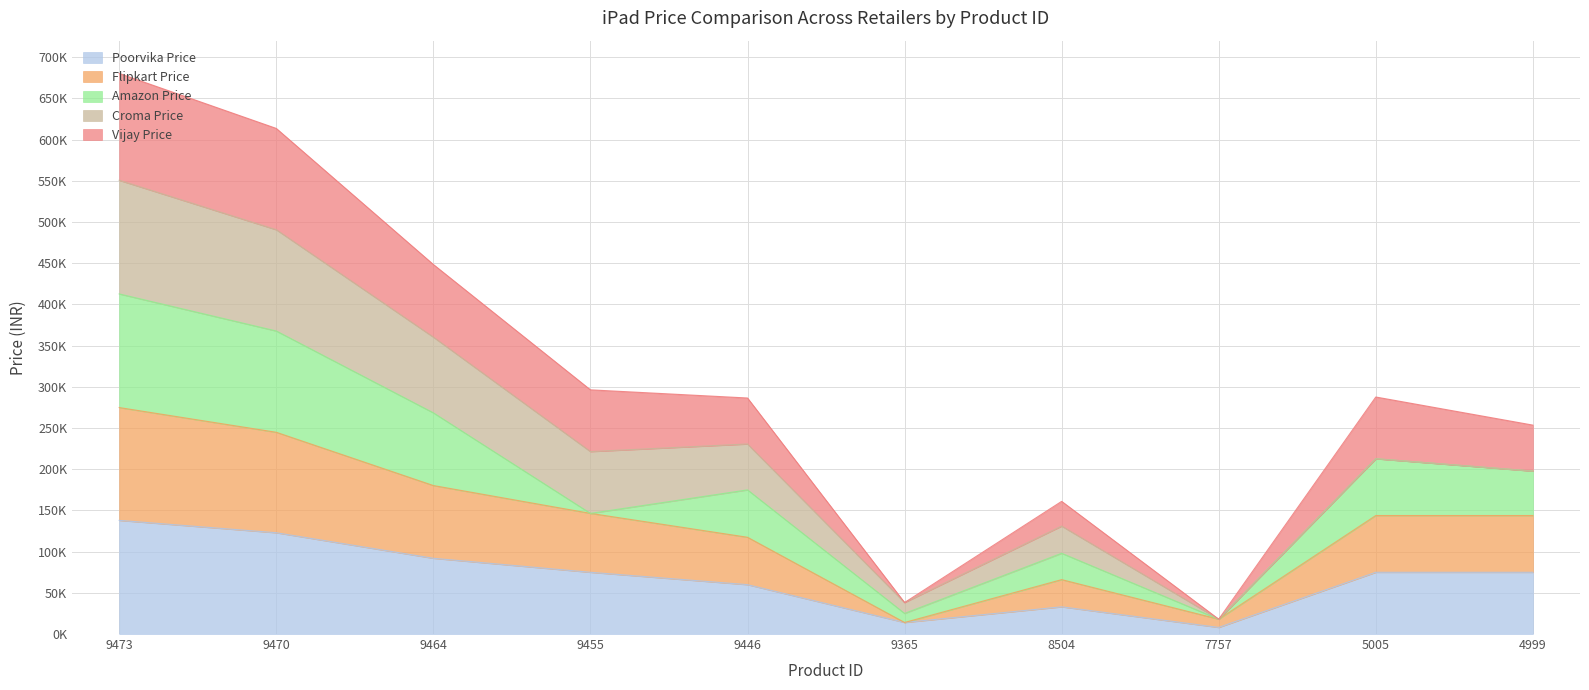

At which label does Poorvika Price first exceed 74900?

9473